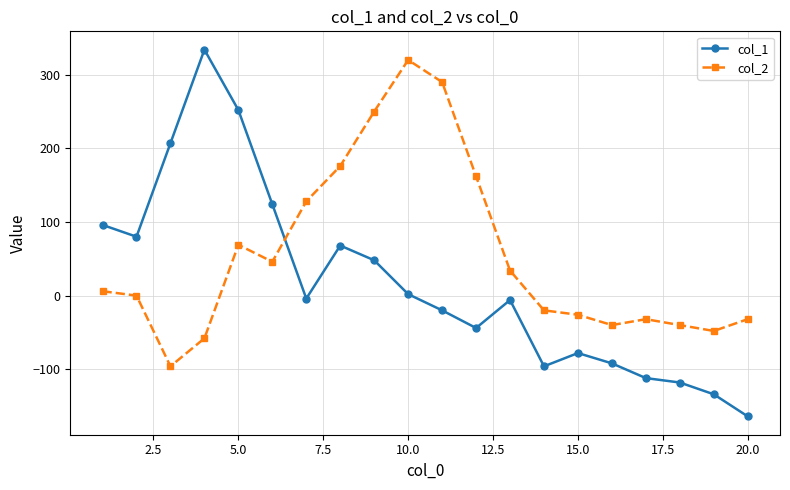

What is the sum of all col_1 values?

343